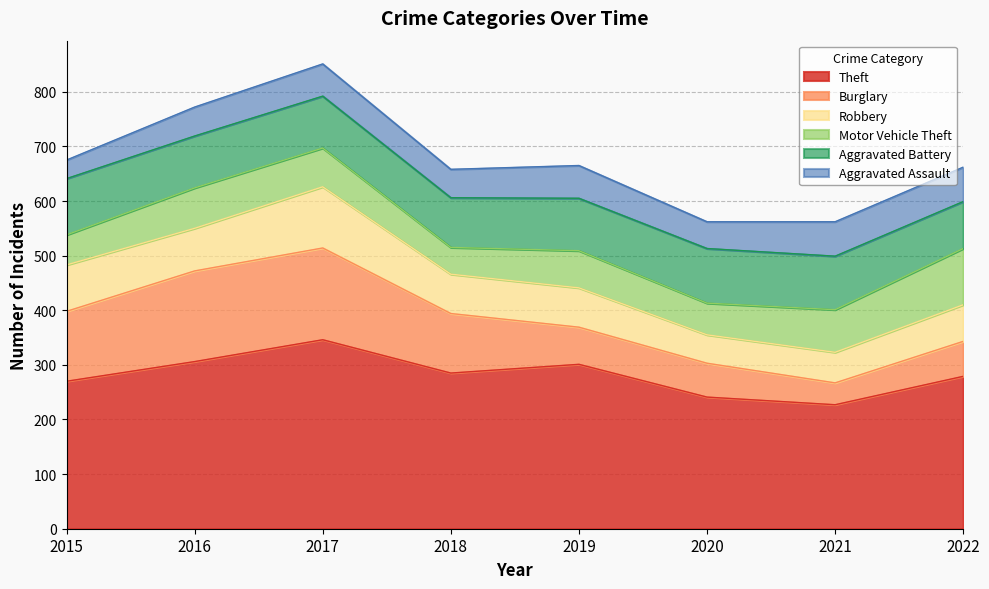

What are all the series names shown in the legend?

Theft, Burglary, Robbery, Motor Vehicle Theft, Aggravated Battery, Aggravated Assault